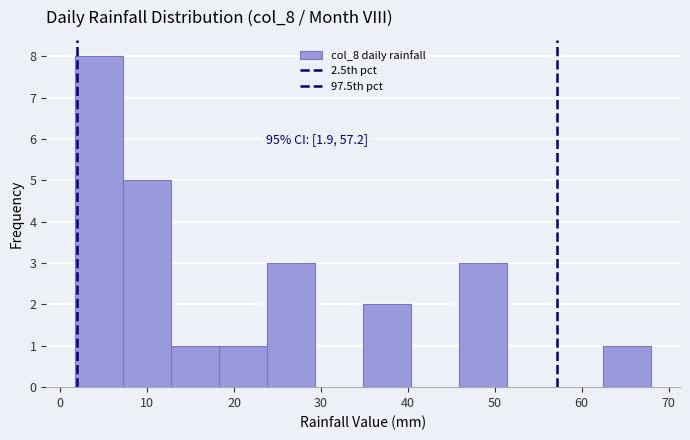

Which range on the x-axis has the tallest bar?

2 to 7